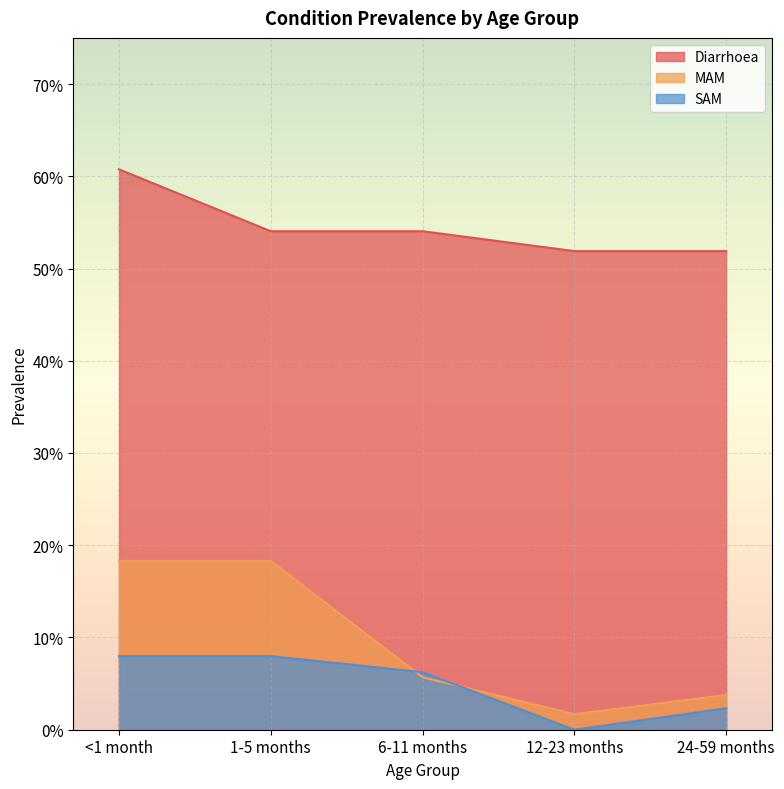

What is the sum of the SAM values at <1 month and 1-5 months?

0.2